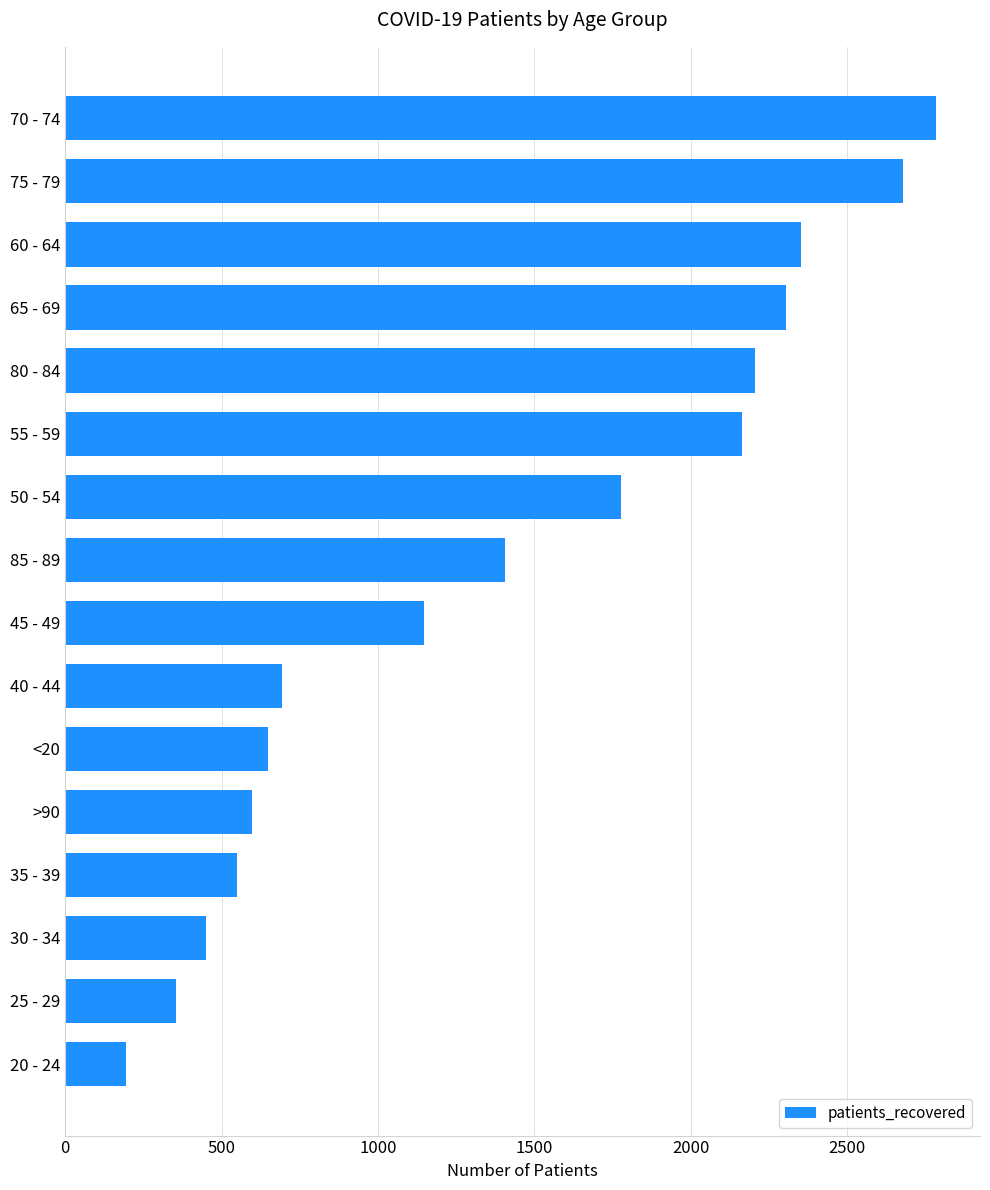

Does the chart contain stacked bars?

No